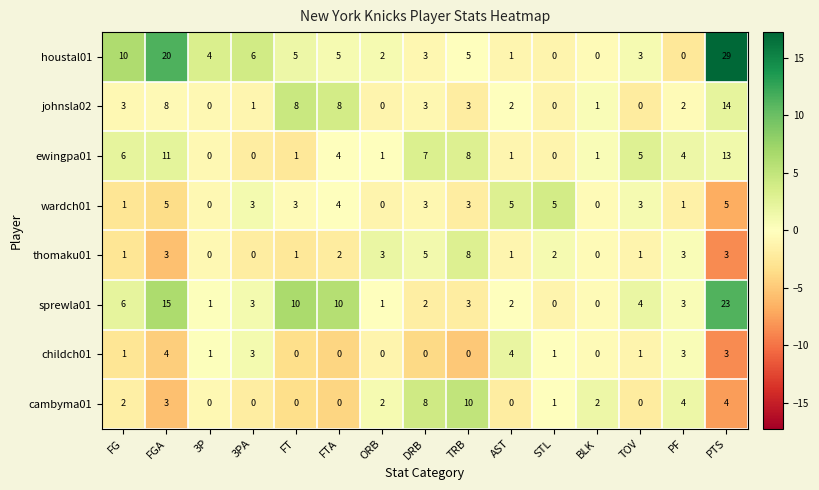

What is the average value of the houstal01 series?

6